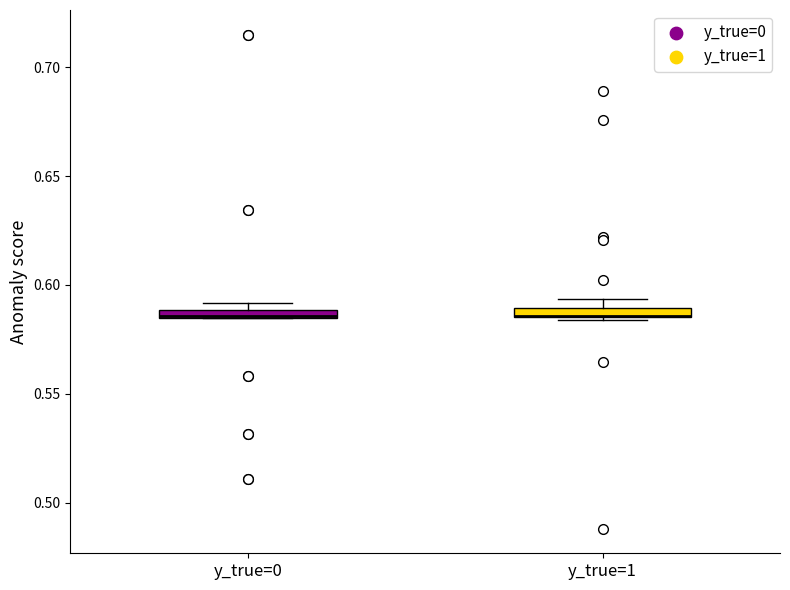

Where is the upper edge of the box for y_true=1 on the y-axis? The values are not printed on the chart, so give them approximately, as read against the axis.

0.590